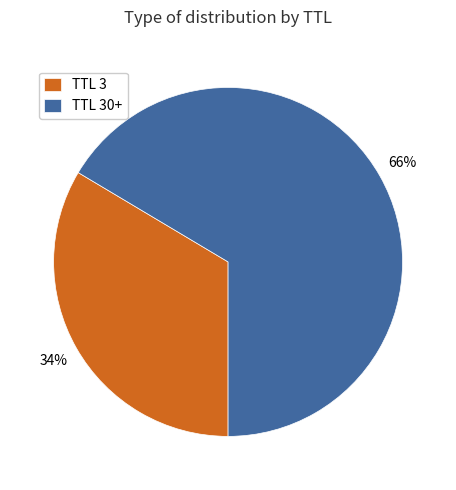

Count the number of slices in the pie.

2